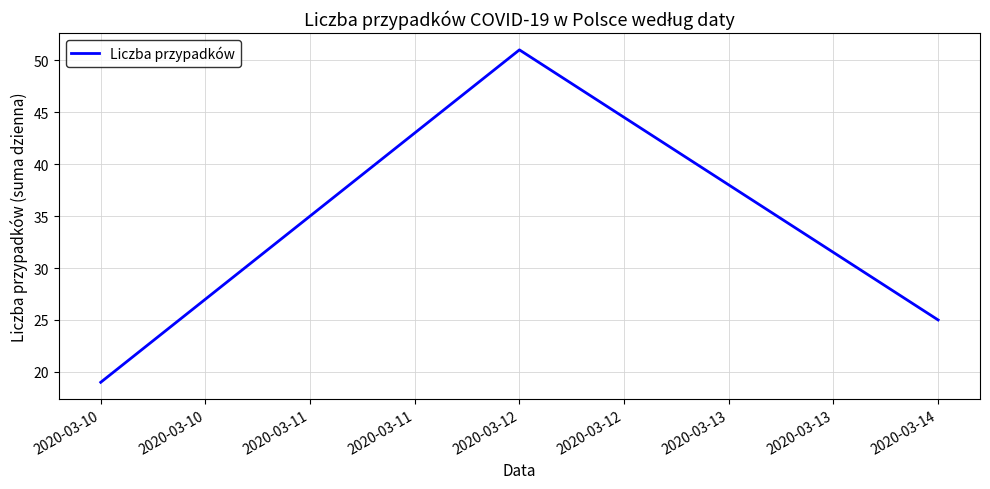

The value at 2020-03-14 is 25. True or false?

True